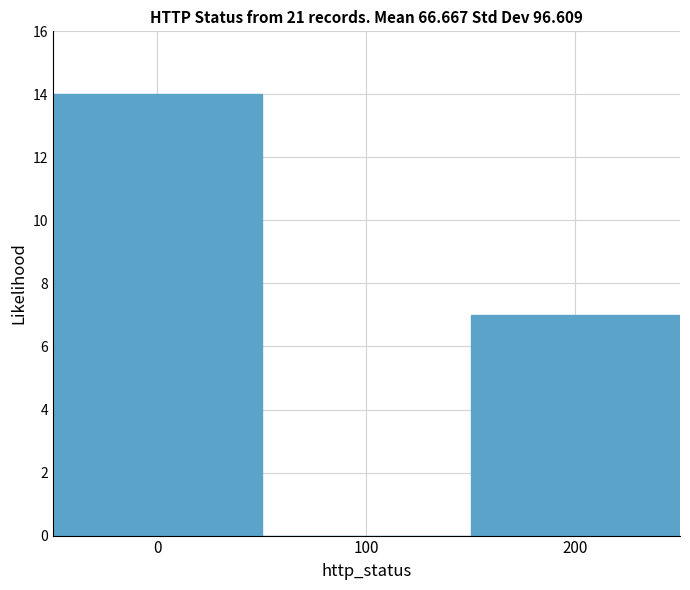

What is the height of the bar covering 150 to 250 on the x-axis? The values are not printed on the chart, so give them approximately, as read against the axis.

7